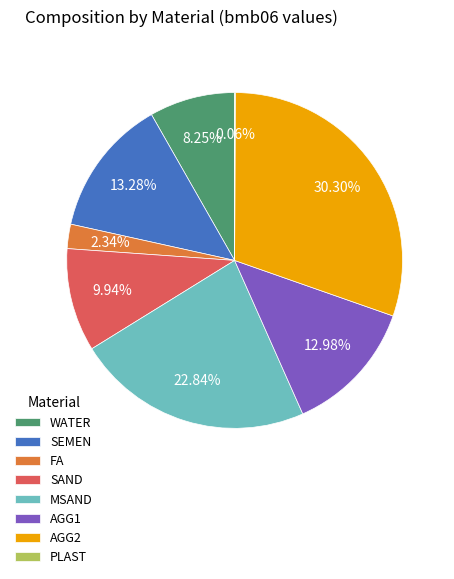

What percentage is the MSAND slice, to the nearest percent?

23%